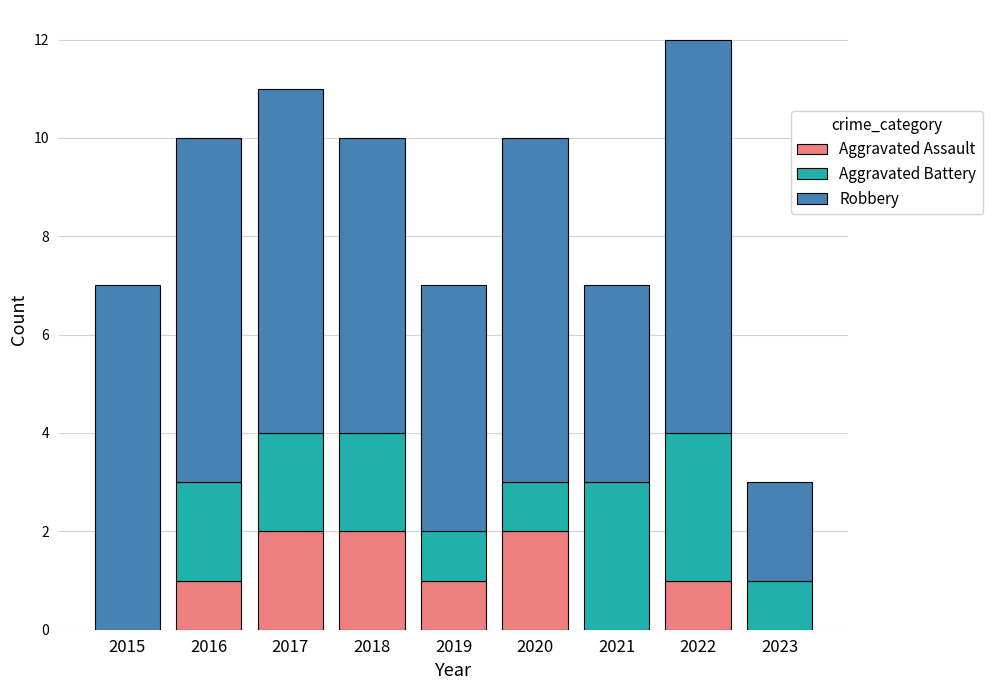

What is the total value across all series at 2020?

10